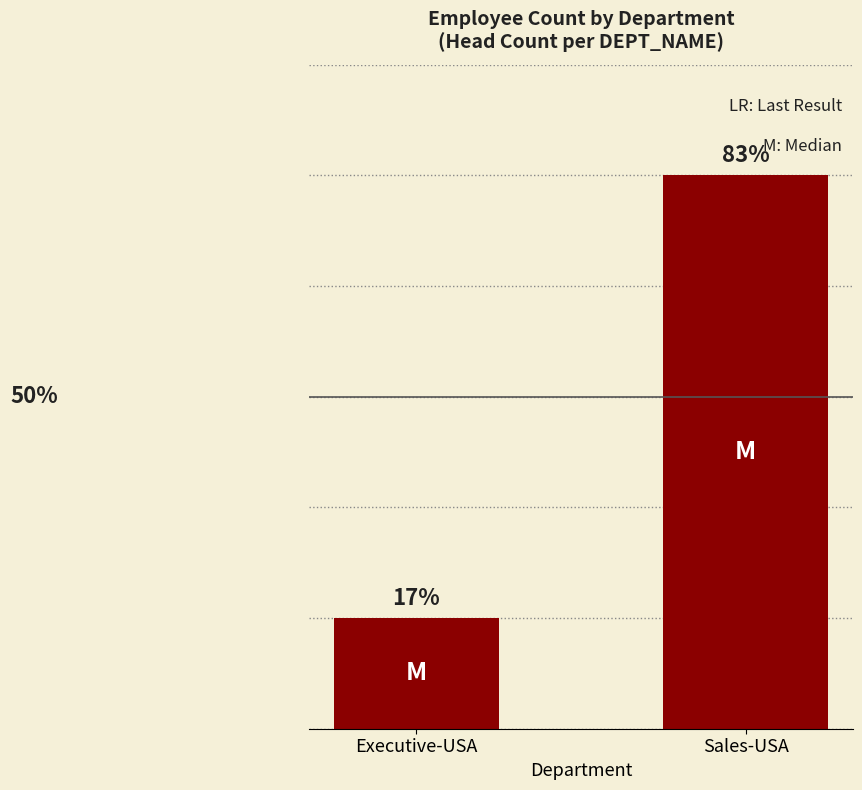

Between Executive-USA and Sales-USA, which is larger?

Sales-USA